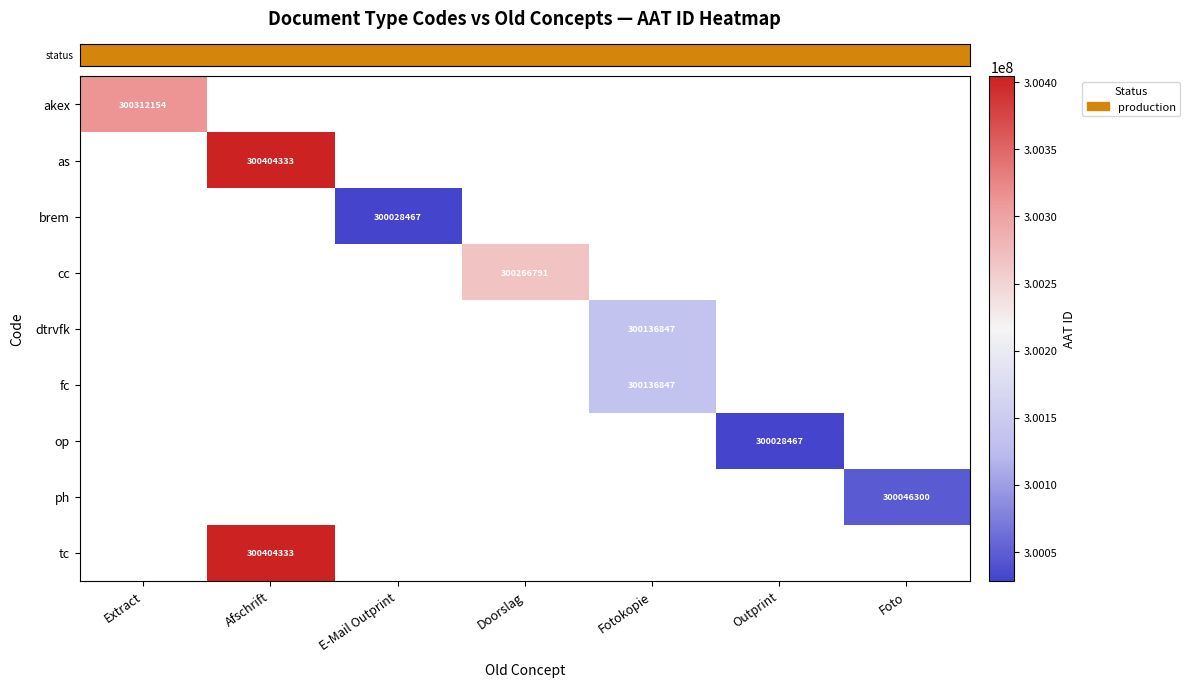

At which category does the chart reach its minimum across all series?

E-Mail Outprint